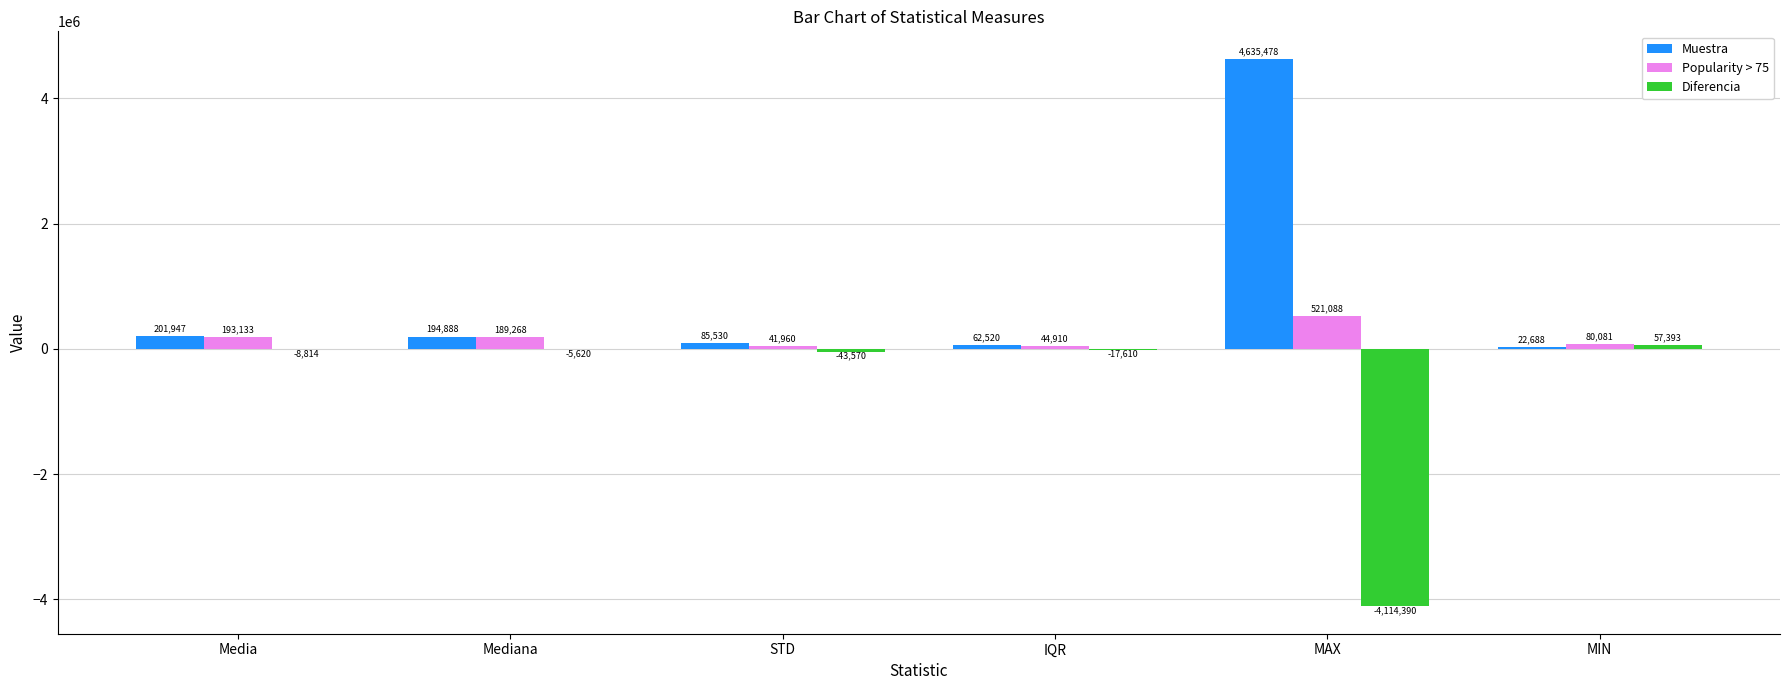

What is the maximum value for Popularity > 75?

521088.0